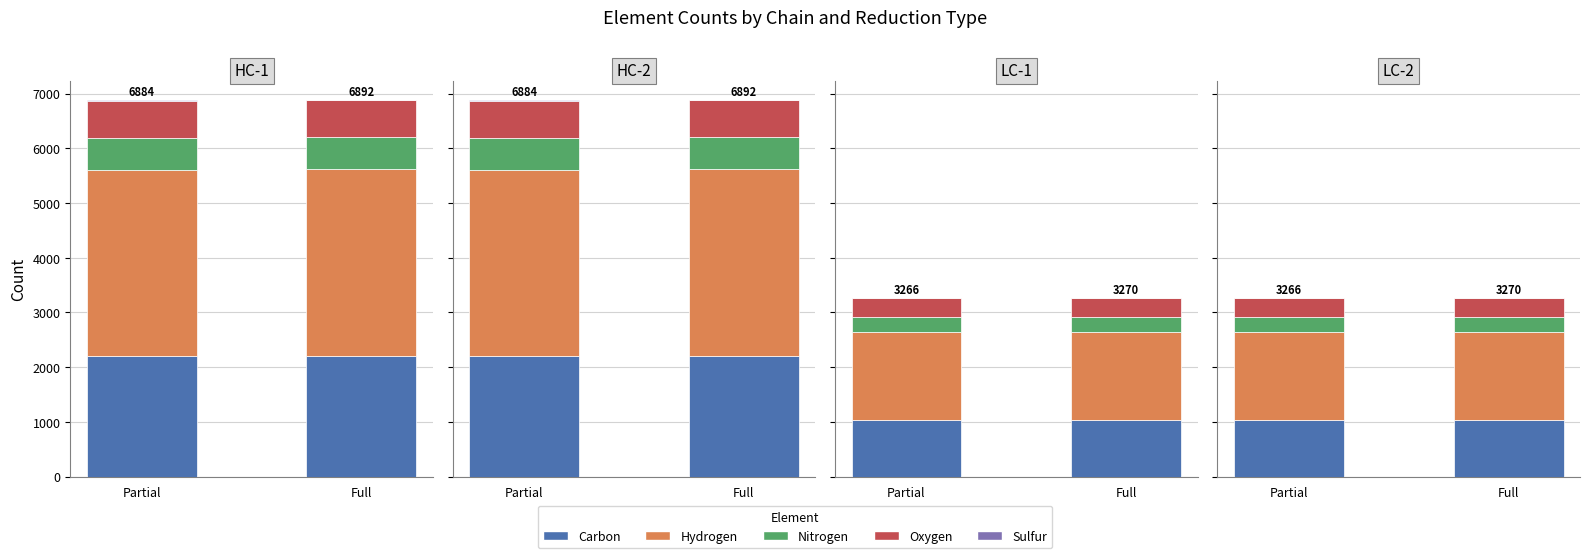

What is the maximum value for Sulfur?

6